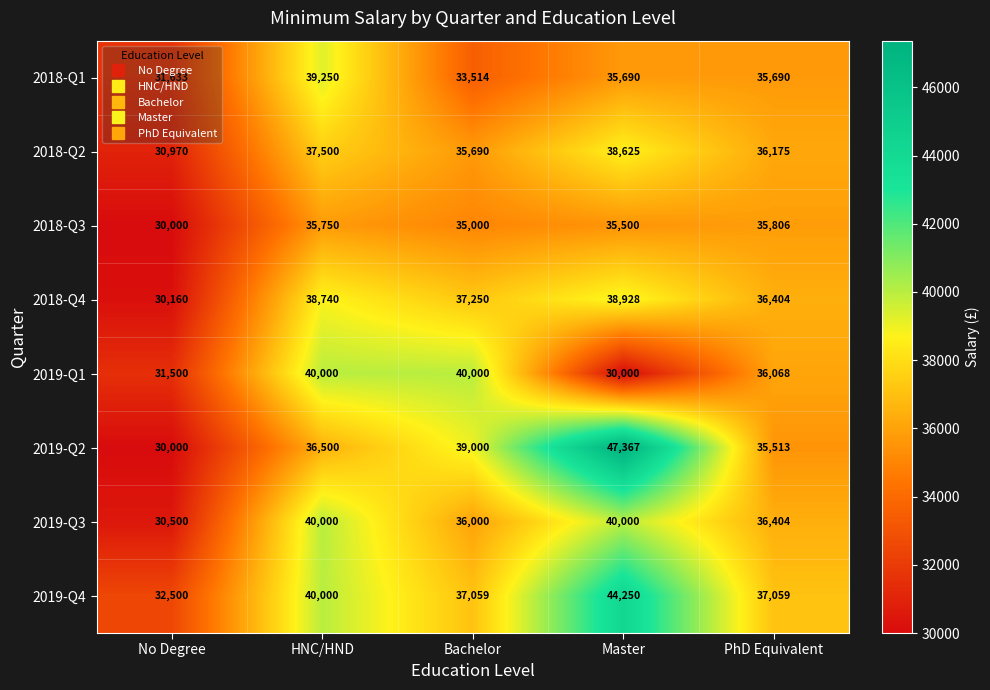

Count the 2019-Q4 values in the range 37059 to 40000.

3